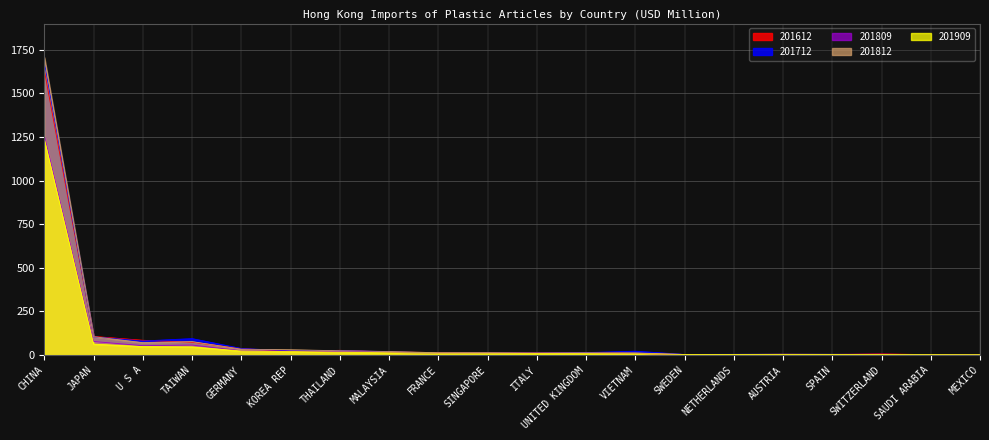

Between TAIWAN and VIETNAM, which series saw the biggest shift?

201712